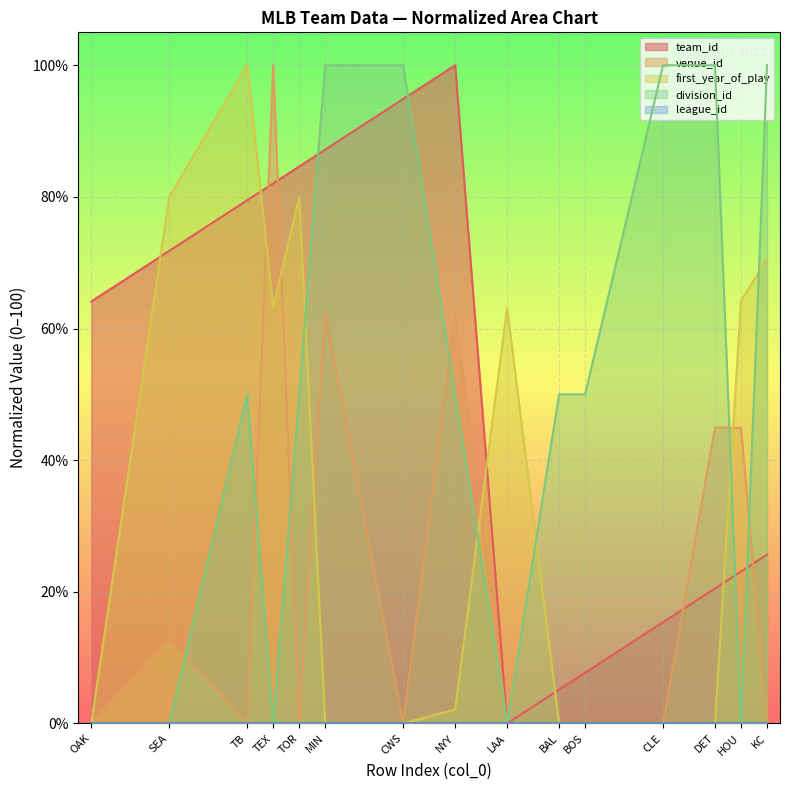

What is the difference between the second highest and second lowest values in the venue_id series?

62.2